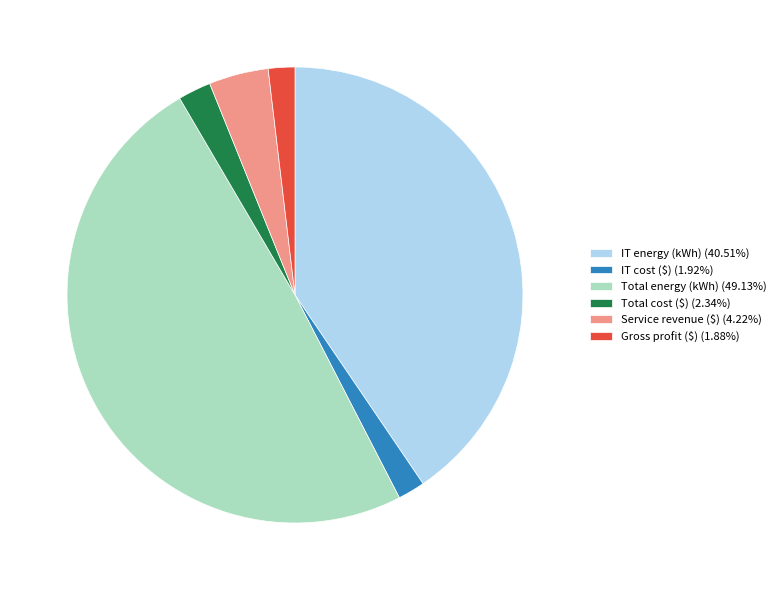

Do Gross profit ($) (1.88%) and Total energy (kWh) (49.13%) together represent more than half of the pie?

Yes